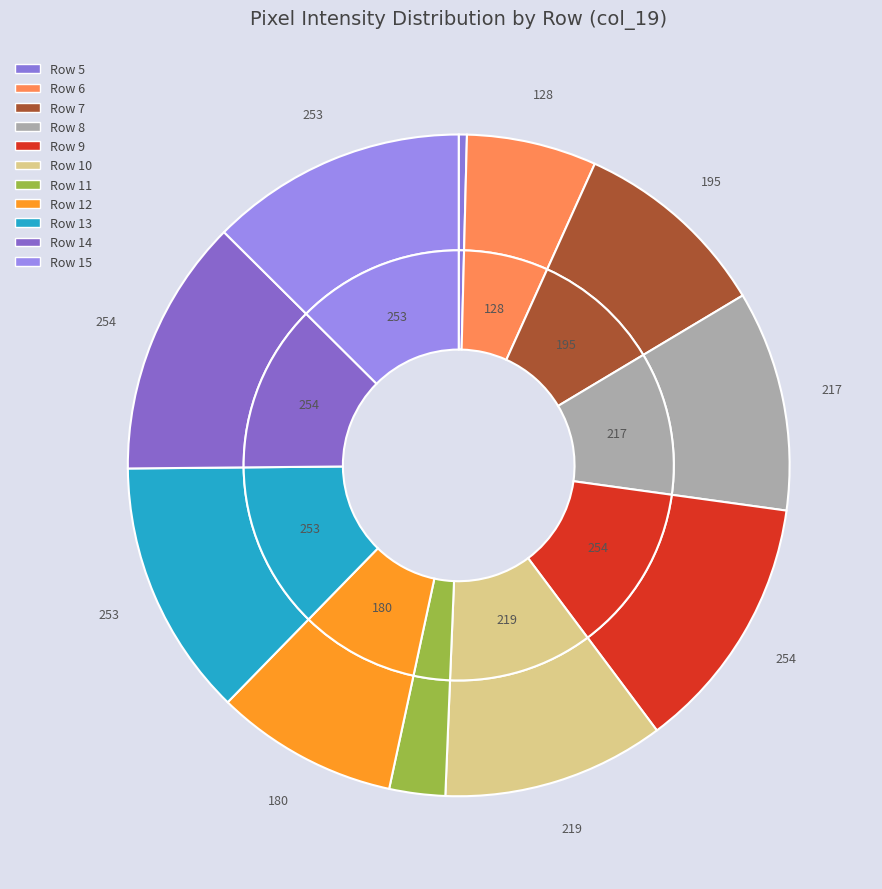

The Row 11 slice represents 9% of the pie. True or false?

False